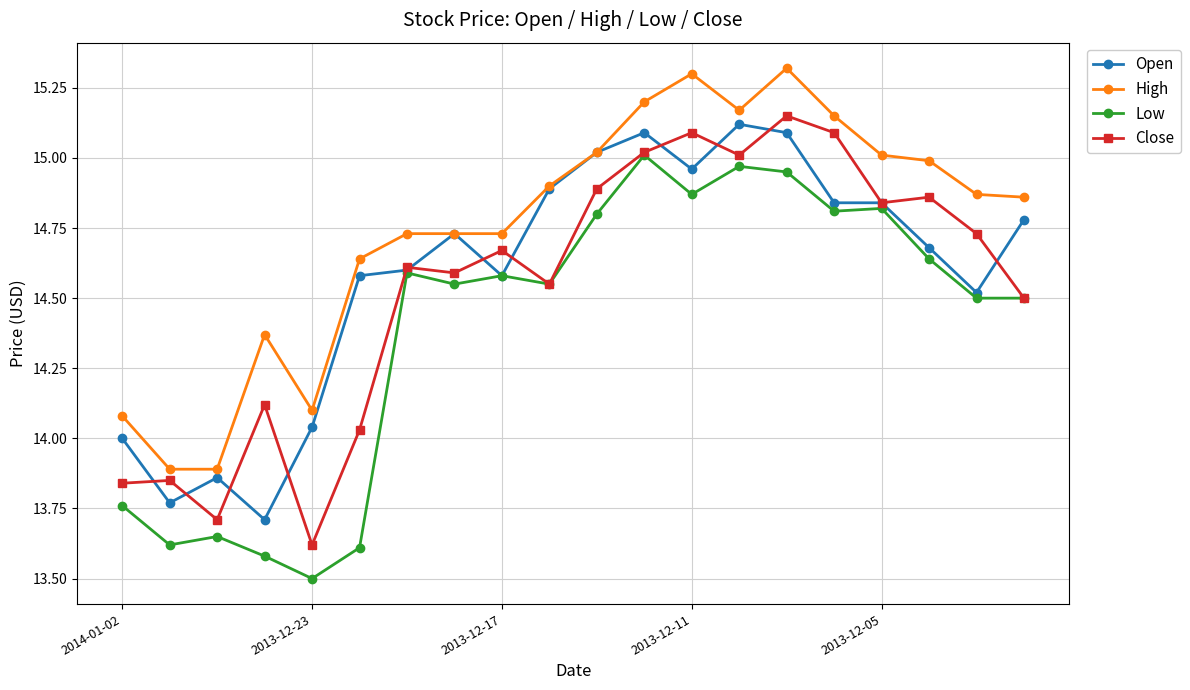

True or false: Low has more than 2 interior local peaks.

True